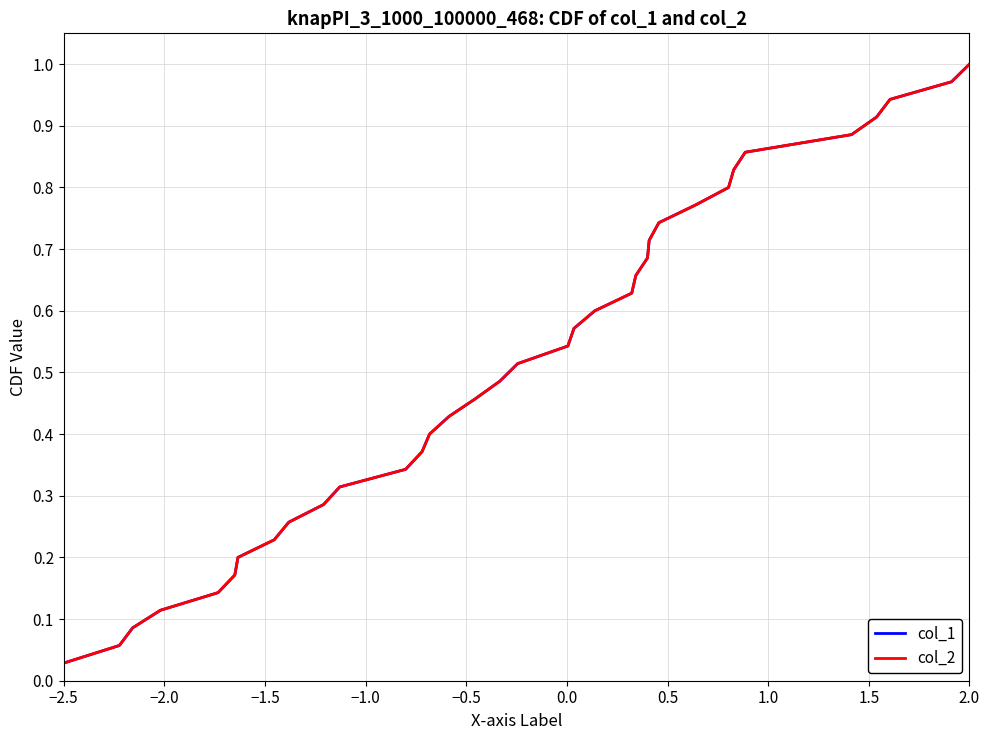

Does the chart display data point markers on the line(s)?

No